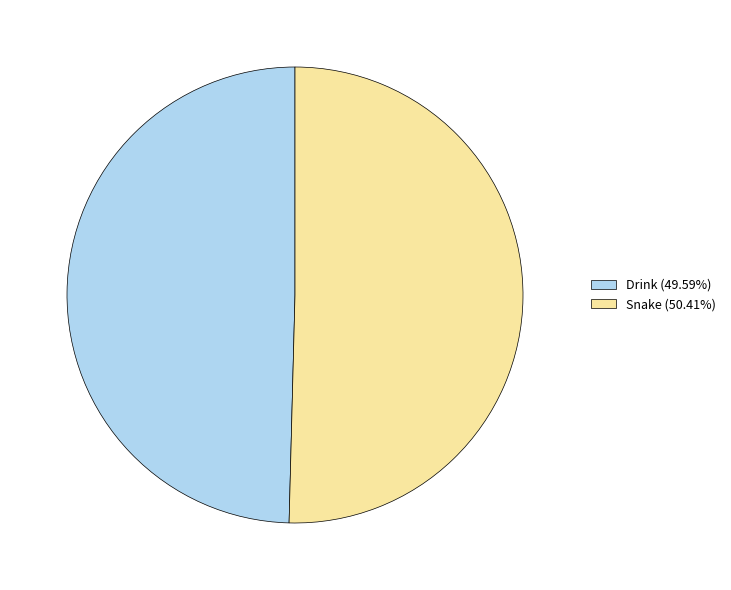

Which slice represents more than half of the pie?

Snake